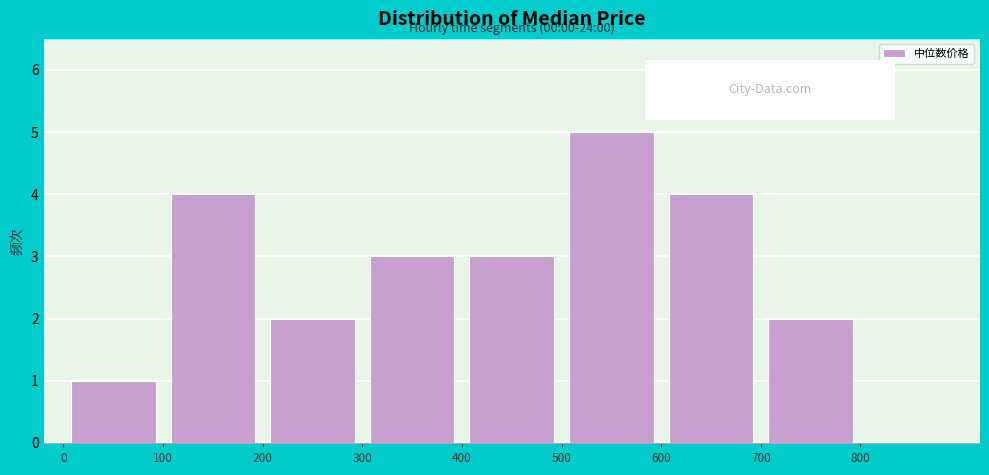

Over which range of the x-axis is the bar tallest?

500 to 600